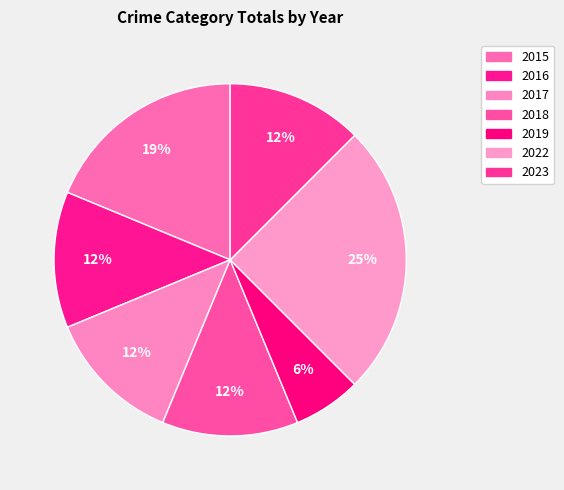

What is the ratio of the value at 2023 to the value at 2018?

1.0